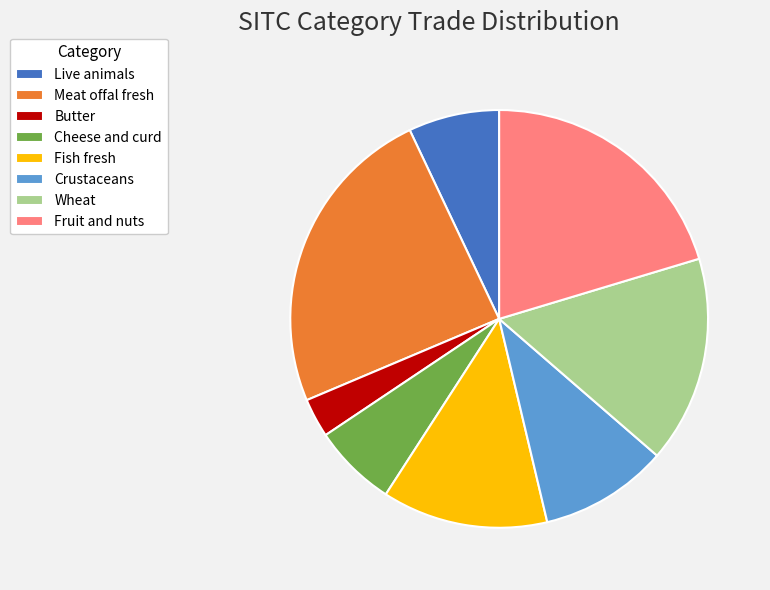

Is the sum of Fruit and nuts and Crustaceans greater than half?

No